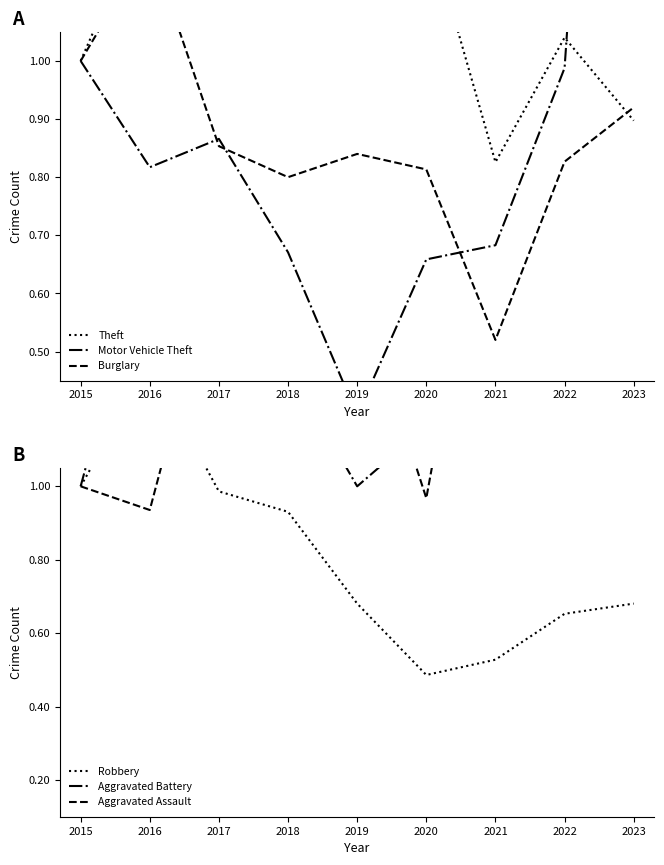

Reading right to left, list all the values displayed in this chart.

Theft: 0.9	1.0	0.8	1.2	1.1	1.2	1.2	1.3	1.0
Motor Vehicle Theft: 2.7	1.0	0.7	0.7	0.4	0.7	0.9	0.8	1.0
Burglary: 0.9	0.8	0.5	0.8	0.8	0.8	0.9	1.2	1.0
Robbery: 0.7	0.7	0.5	0.5	0.7	0.9	1.0	1.3	1.0
Aggravated Battery: 1.1	1.1	1.1	1.2	1.0	1.3	1.4	1.7	1.0
Aggravated Assault: 1.7	1.8	2.0	1.0	1.5	1.4	1.6	0.9	1.0